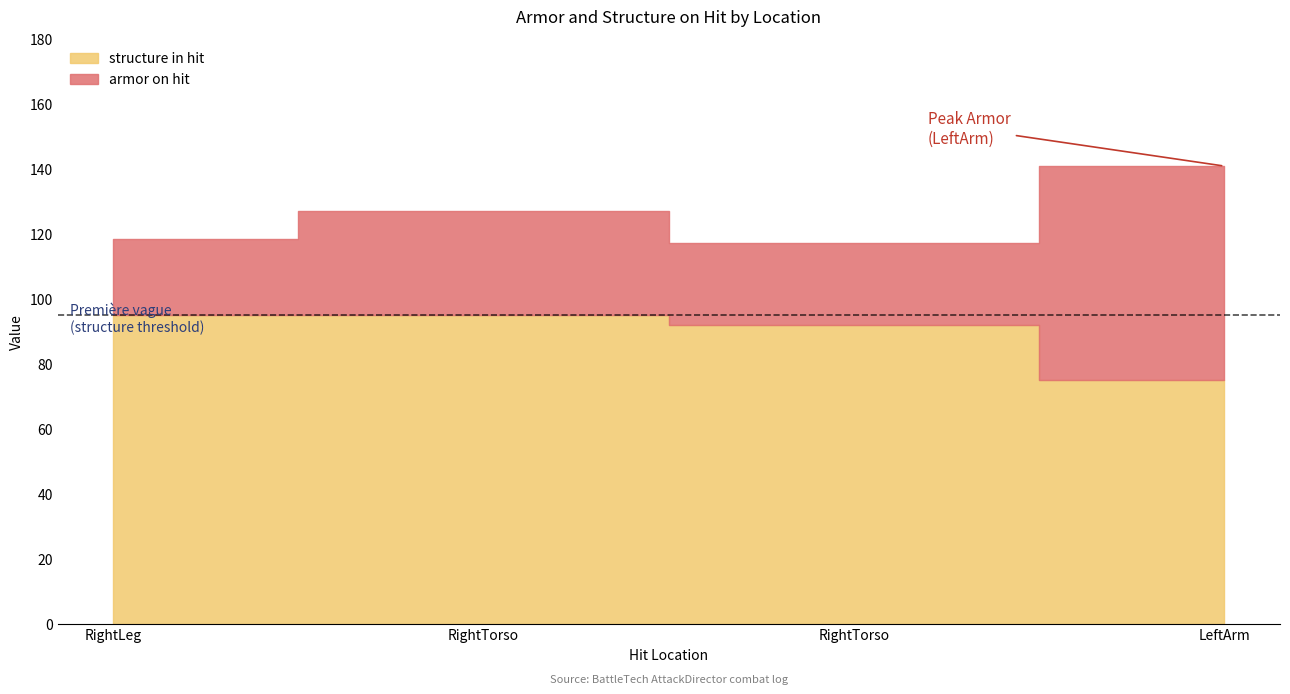

True or false: armor on hit and structure in hit intersect in this chart.

False